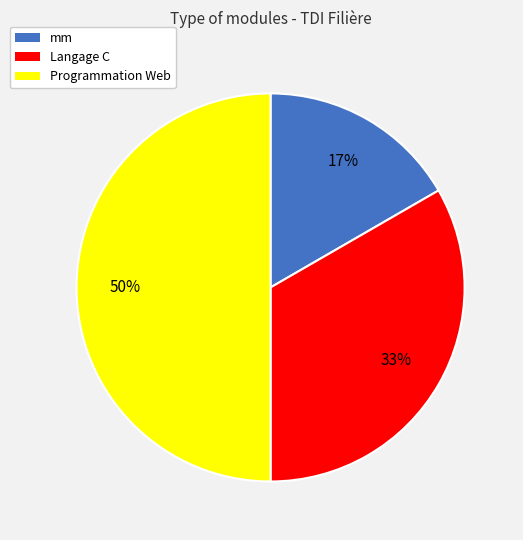

Which category has the smallest portion of the pie?

mm